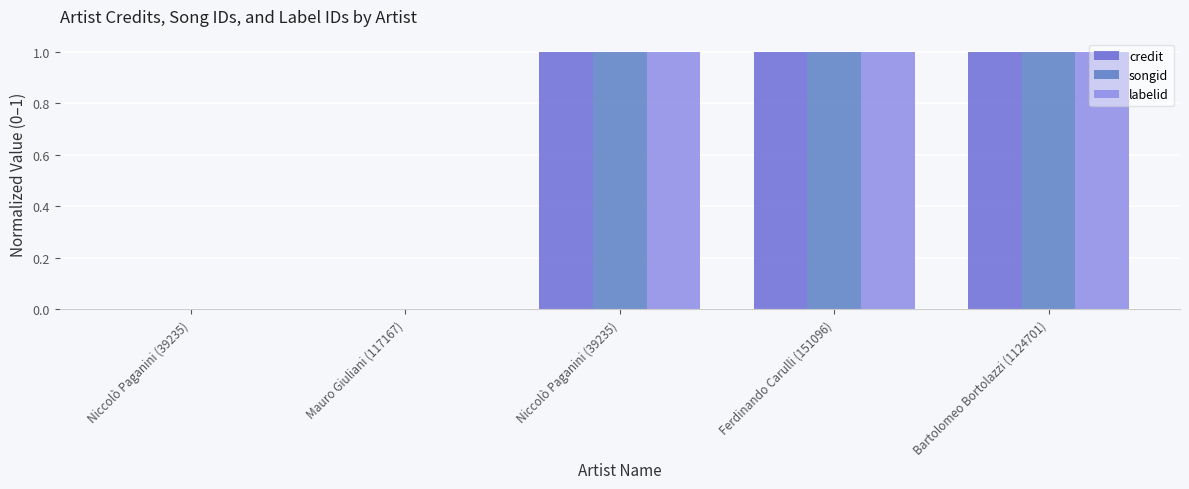

How many distinct data groups are displayed?

3